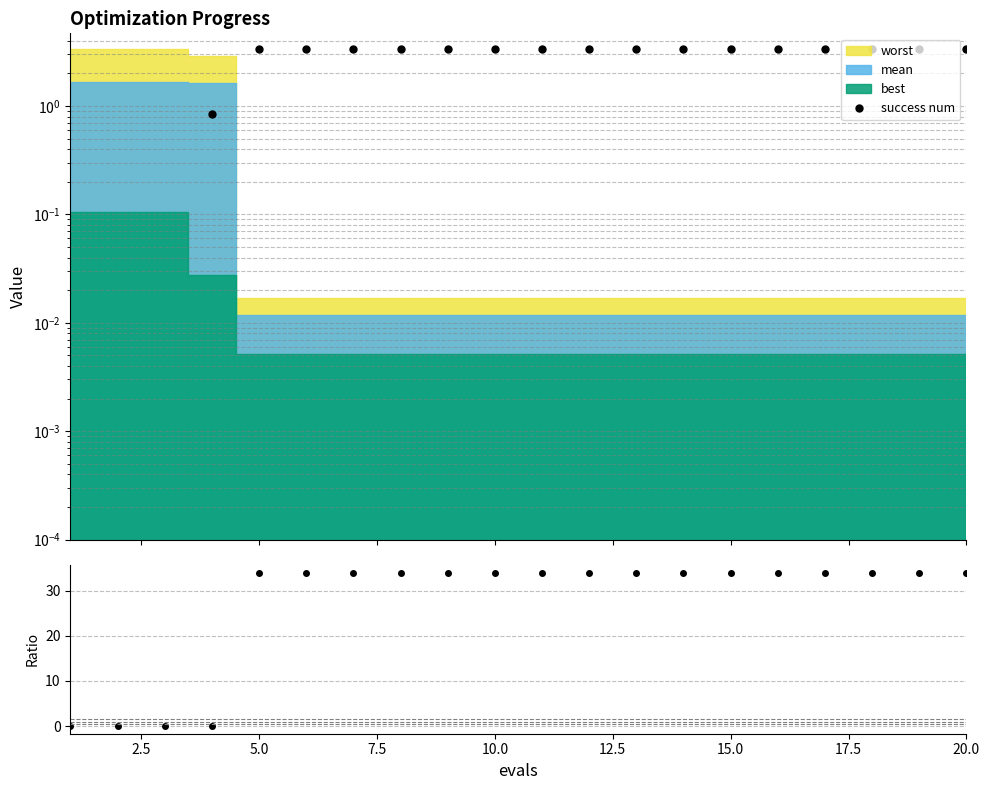

What is the average value?

27.2